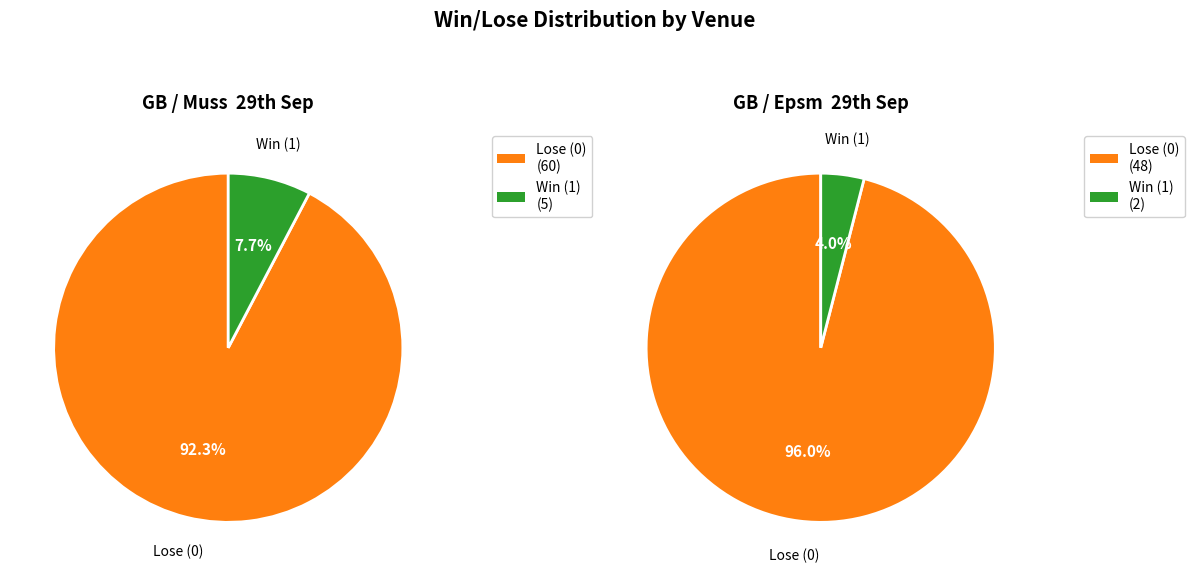

How many segments does this pie chart have?

2